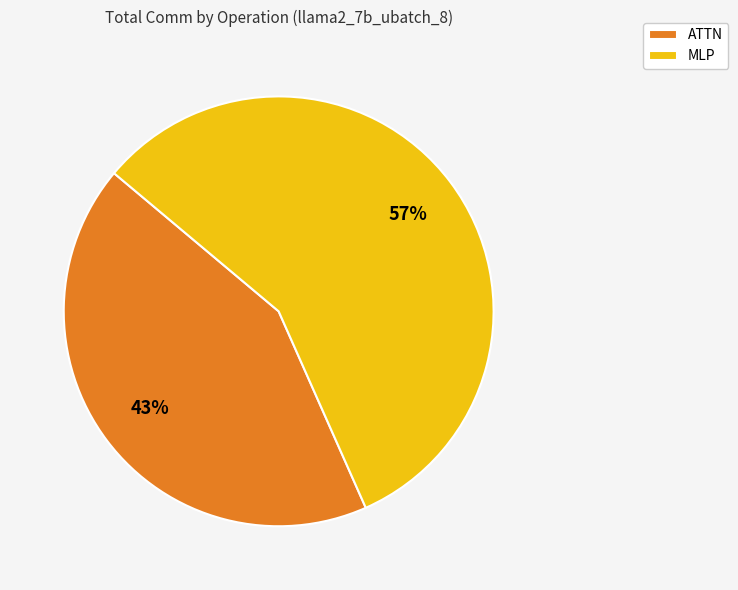

What is the smallest slice in the pie chart?

ATTN